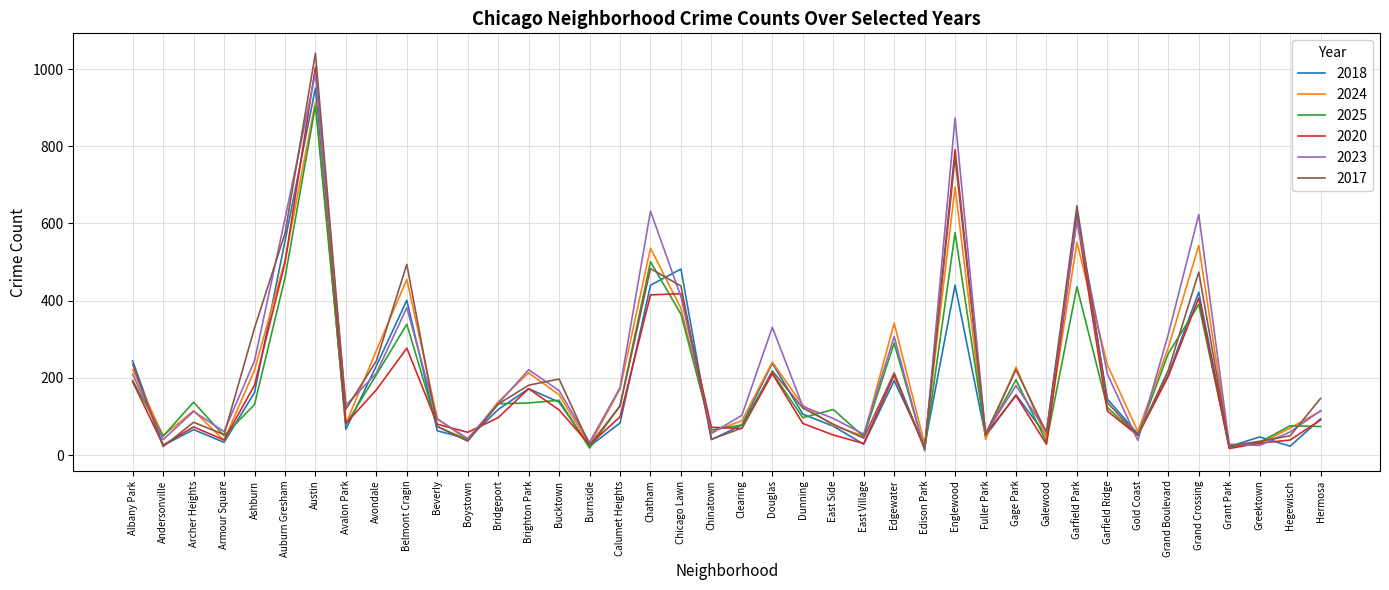

Which label corresponds to the largest value in the chart?

Austin